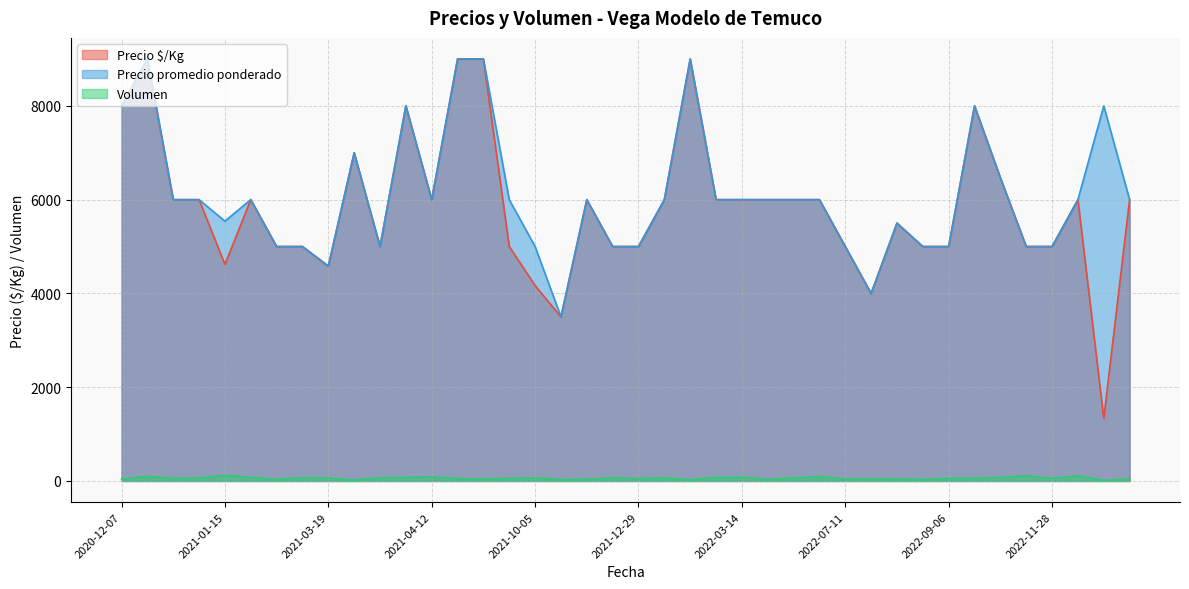

At how many categories does at least one series exceed 8239?

4